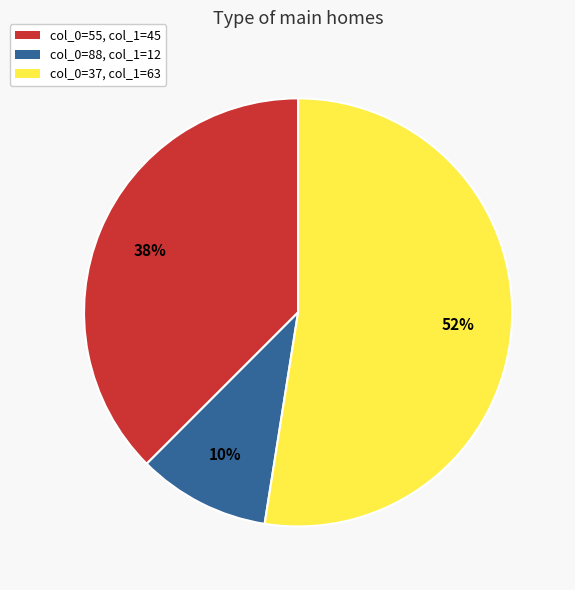

Combined, do col_0=88, col_1=12 and col_0=37, col_1=63 account for over 50%?

Yes